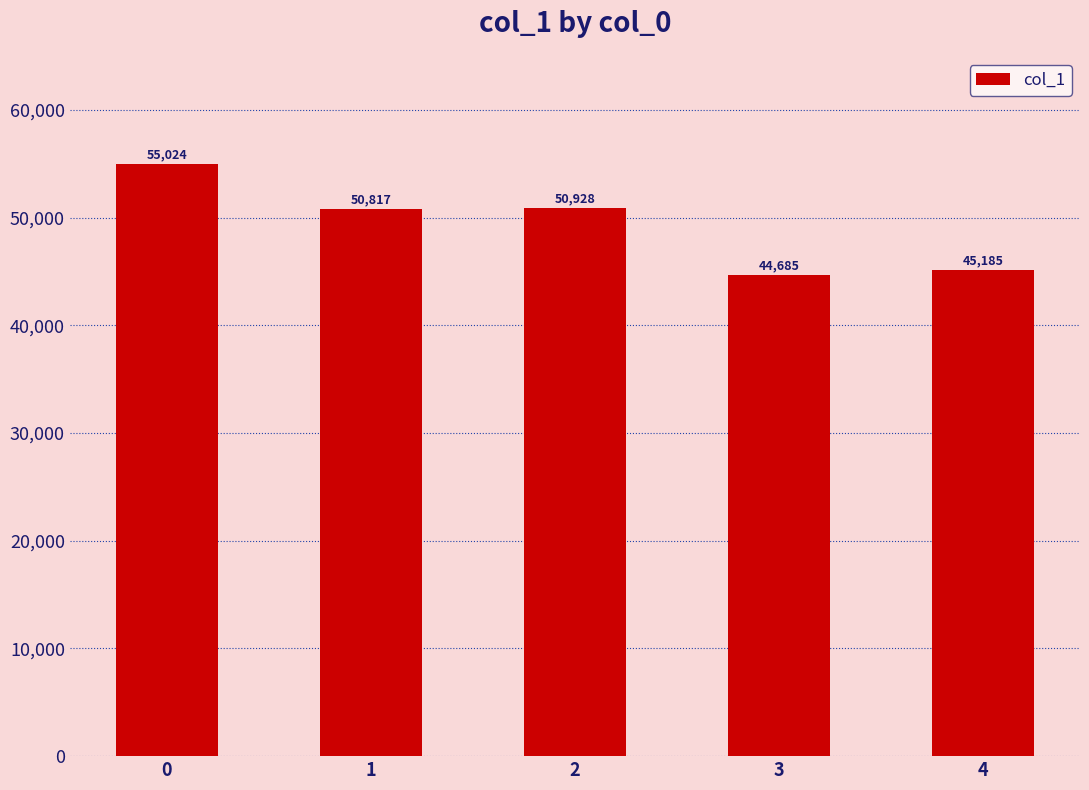

List the labels in order of value, largest first.

0, 2, 1, 4, 3